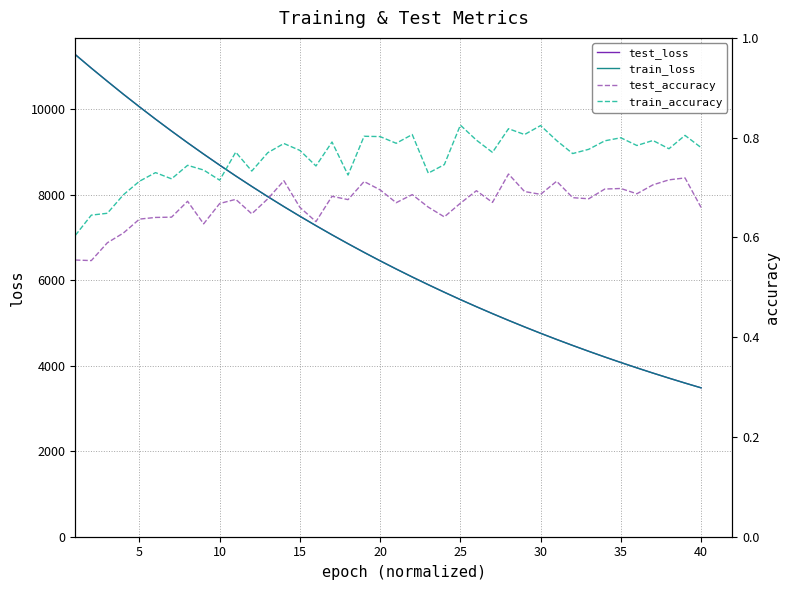

What is the smallest value displayed?

0.6